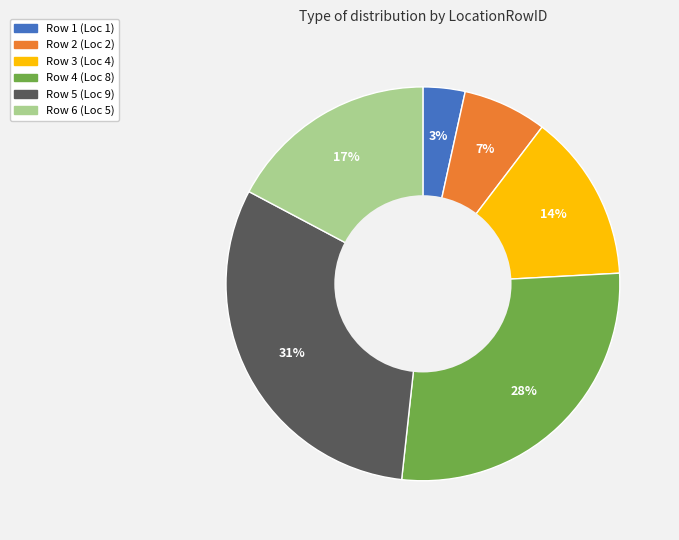

To the nearest percent, what is the combined percentage of Row 3 (Loc 4) and Row 5 (Loc 9)?

45%